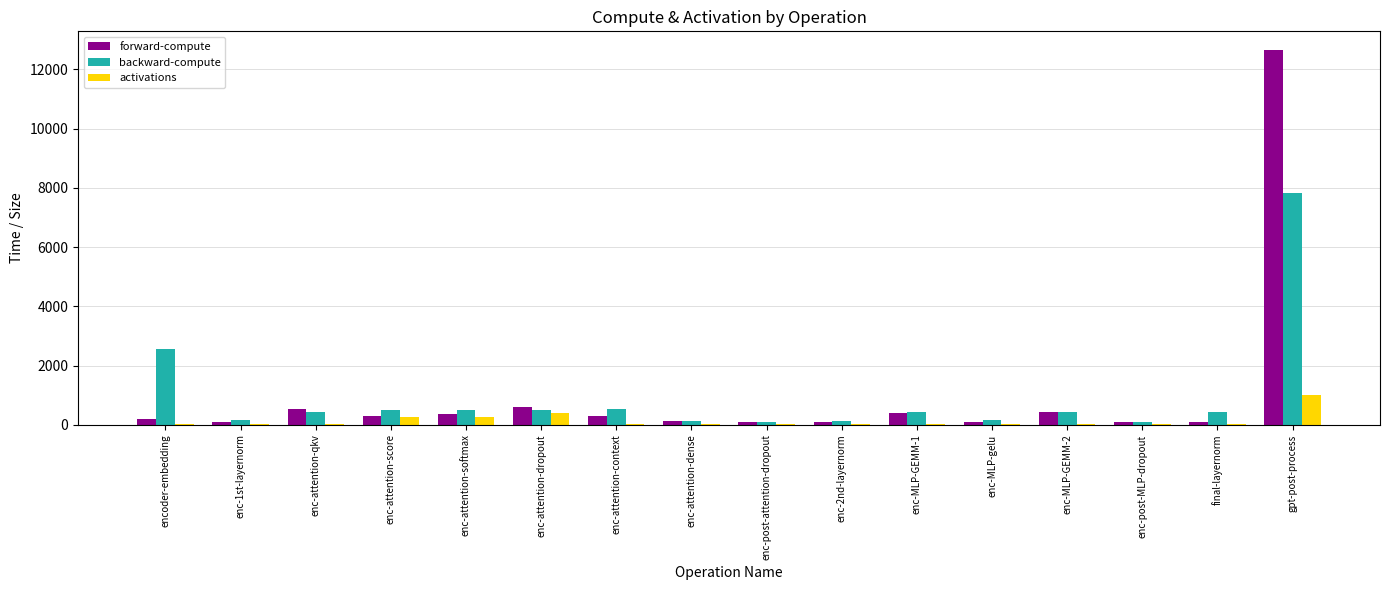

What is the spread (max minus min) of values at enc-post-MLP-dropout?

91.1